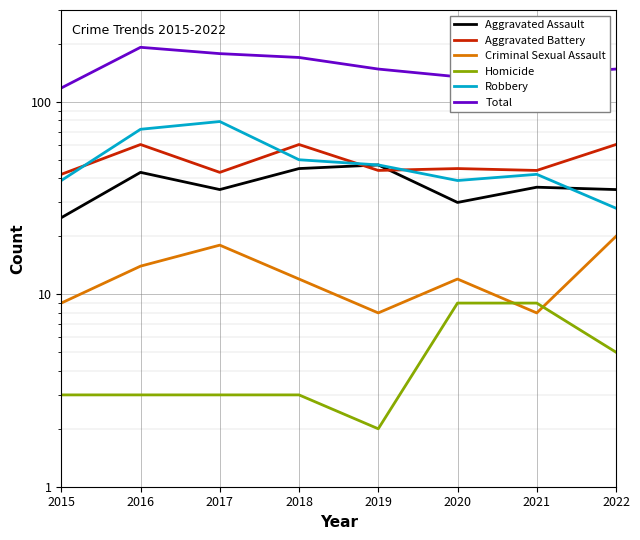

Is this an area chart (filled region under the line)?

No